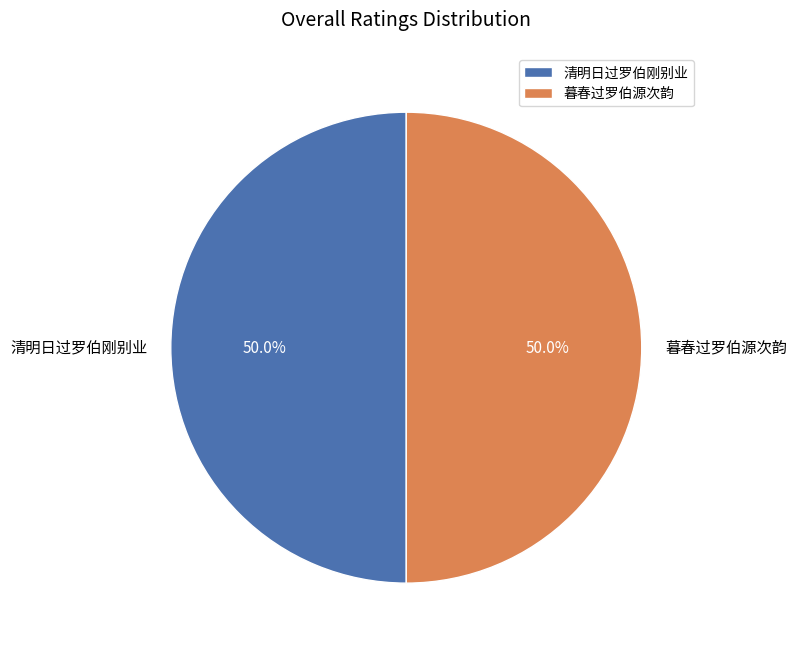

Approximately how many times larger is the value at 暮春过罗伯源次韵 compared to 清明日过罗伯刚别业?

1.0